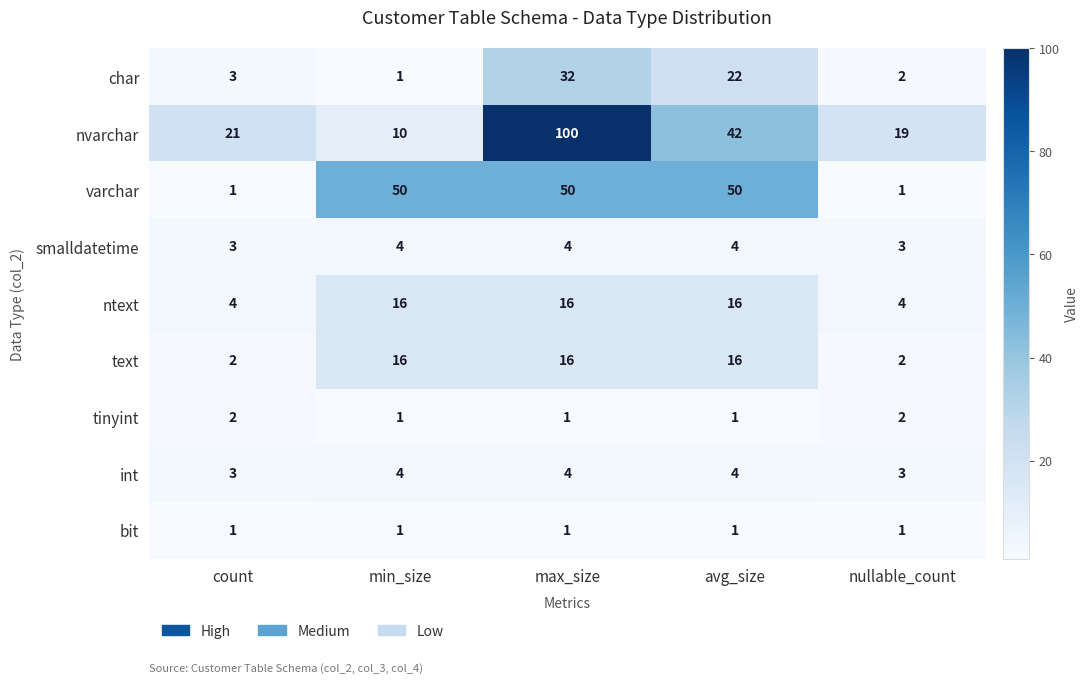

Is it true that char equals 8 at max_size?

False